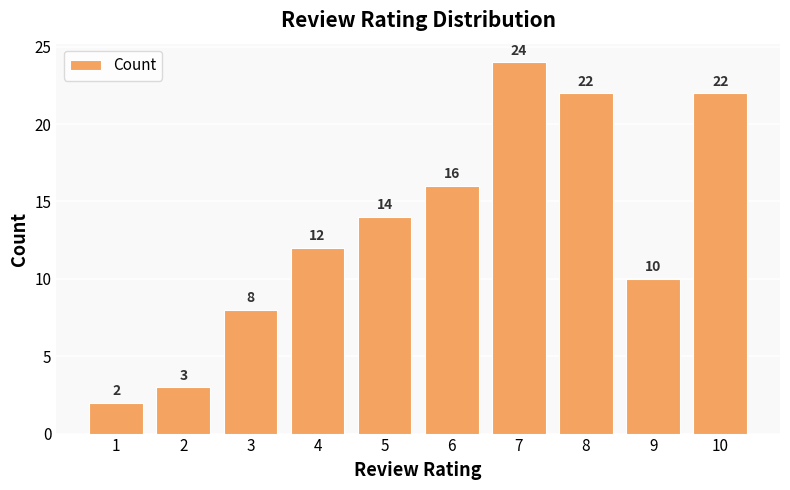

Reading left to right, extract all data points from this chart.

1=2	2=3	3=8	4=12	5=14	6=16	7=24	8=22	9=10	10=22